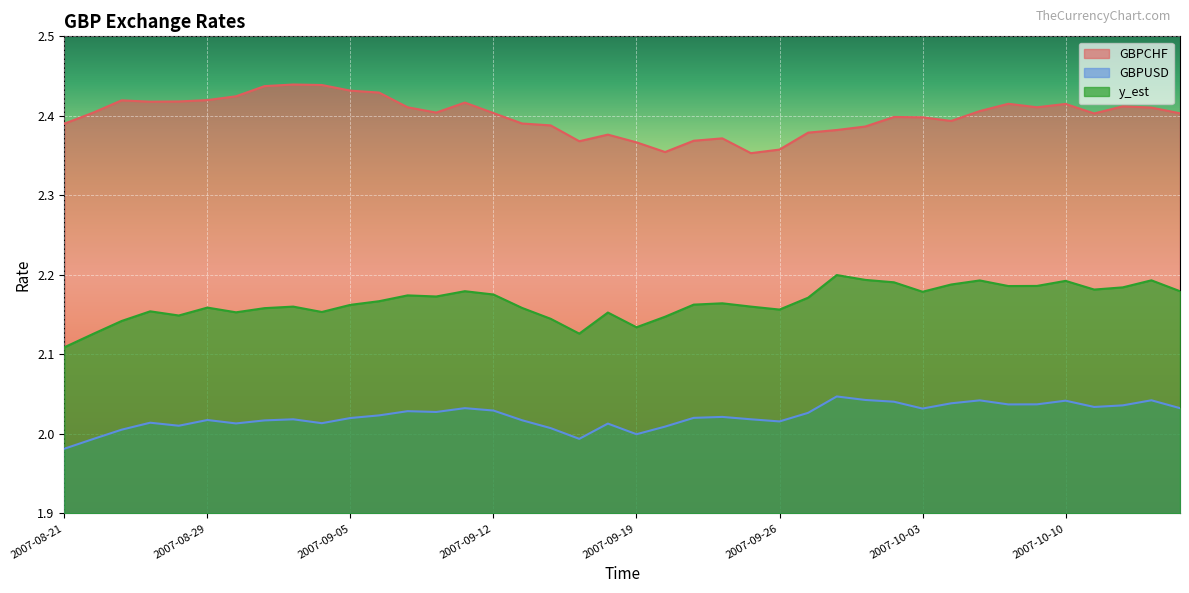

Where is the first local maximum for GBPCHF?

2007-08-23